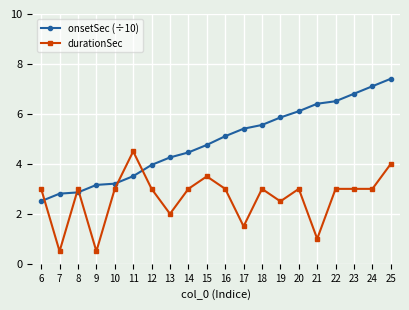

True or false: durationSec and onsetSec (÷10) cross at least once.

True